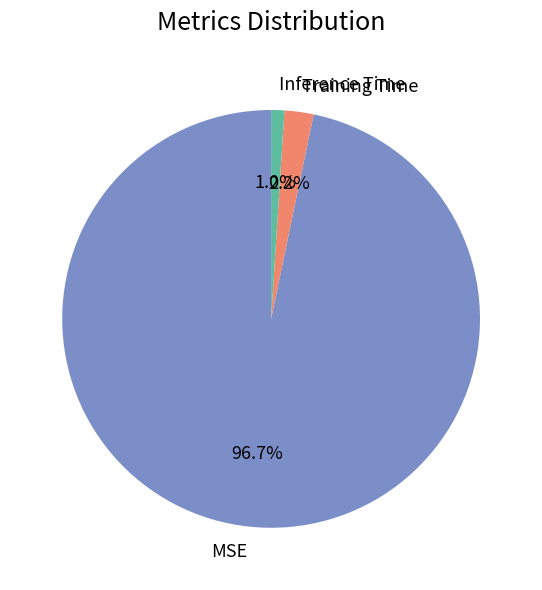

Is the sum of Inference Time and MSE greater than half?

Yes